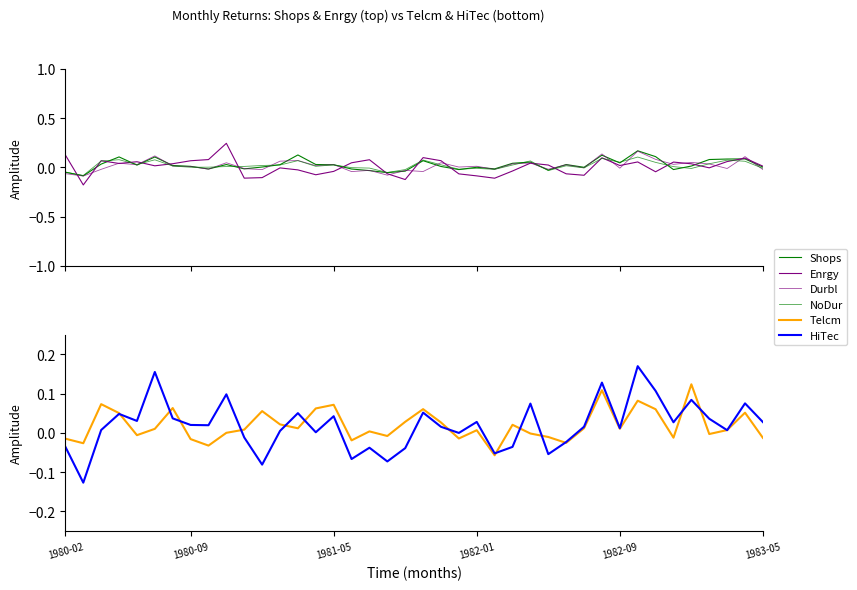

Reading left to right, list all the values displayed in this chart.

Shops: -0.0	-0.1	0.0	0.1	0.0	0.1	0.0	0.0	-0.0	0.0	-0.0	0.0	0.0	0.1	0.0	0.0	-0.0	-0.0	-0.1	-0.0	0.1	0.0	-0.0	0.0	-0.0	0.0	0.1	-0.0	0.0	0.0	0.1	0.0	0.2	0.1	-0.0	0.0	0.1	0.1	0.1	0.0
Enrgy: 0.1	-0.2	0.1	0.0	0.1	0.0	0.0	0.1	0.1	0.2	-0.1	-0.1	-0.0	-0.0	-0.1	-0.0	0.0	0.1	-0.1	-0.1	0.1	0.1	-0.1	-0.1	-0.1	-0.0	0.0	0.0	-0.1	-0.1	0.1	0.0	0.1	-0.0	0.1	0.0	-0.0	0.1	0.1	0.0
Durbl: -0.1	-0.1	-0.0	0.0	0.0	0.1	0.0	0.0	-0.0	0.0	-0.0	-0.0	0.1	0.1	0.0	0.0	-0.0	-0.0	-0.1	-0.0	-0.0	0.0	0.0	0.0	-0.0	0.0	0.0	-0.0	0.0	-0.0	0.1	-0.0	0.2	0.1	0.0	0.1	0.0	-0.0	0.1	-0.0
NoDur: -0.0	-0.1	0.1	0.1	0.0	0.1	0.0	0.0	0.0	0.0	0.0	0.0	0.0	0.1	0.0	0.0	-0.0	-0.0	-0.1	-0.0	0.1	0.0	-0.0	-0.0	-0.0	0.0	0.1	-0.0	0.0	-0.0	0.1	0.1	0.1	0.1	0.0	-0.0	0.0	0.1	0.1	-0.0
Telcm: -0.0	-0.0	0.1	0.1	-0.0	0.0	0.1	-0.0	-0.0	0.0	0.0	0.1	0.0	0.0	0.1	0.1	-0.0	0.0	-0.0	0.0	0.1	0.0	-0.0	0.0	-0.1	0.0	-0.0	-0.0	-0.0	0.0	0.1	0.0	0.1	0.1	-0.0	0.1	-0.0	0.0	0.1	-0.0
HiTec: -0.0	-0.1	0.0	0.0	0.0	0.2	0.0	0.0	0.0	0.1	-0.0	-0.1	0.0	0.1	0.0	0.0	-0.1	-0.0	-0.1	-0.0	0.1	0.0	-0.0	0.0	-0.1	-0.0	0.1	-0.1	-0.0	0.0	0.1	0.0	0.2	0.1	0.0	0.1	0.0	0.0	0.1	0.0